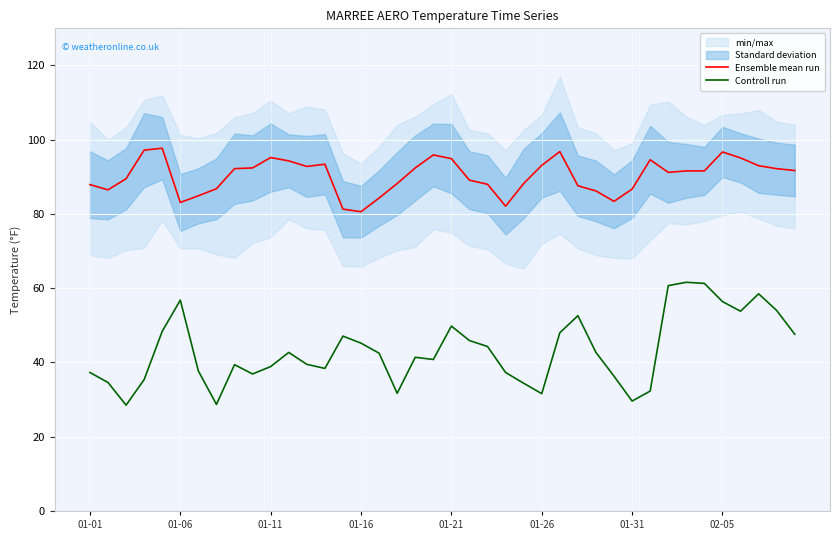

What is the highest value of the Controll run series?

61.6